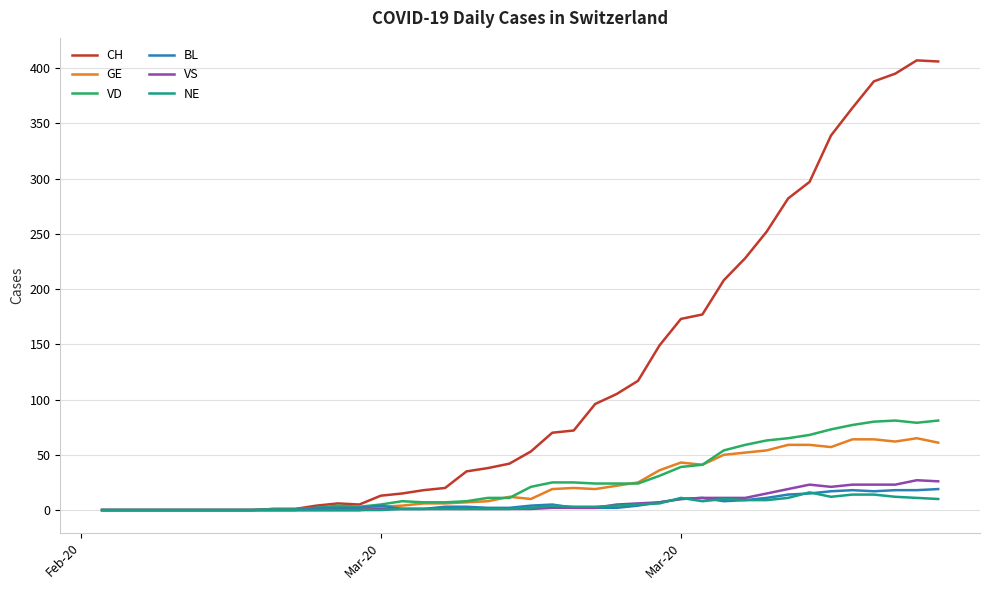

Which series has the largest range (max minus min)?

CH